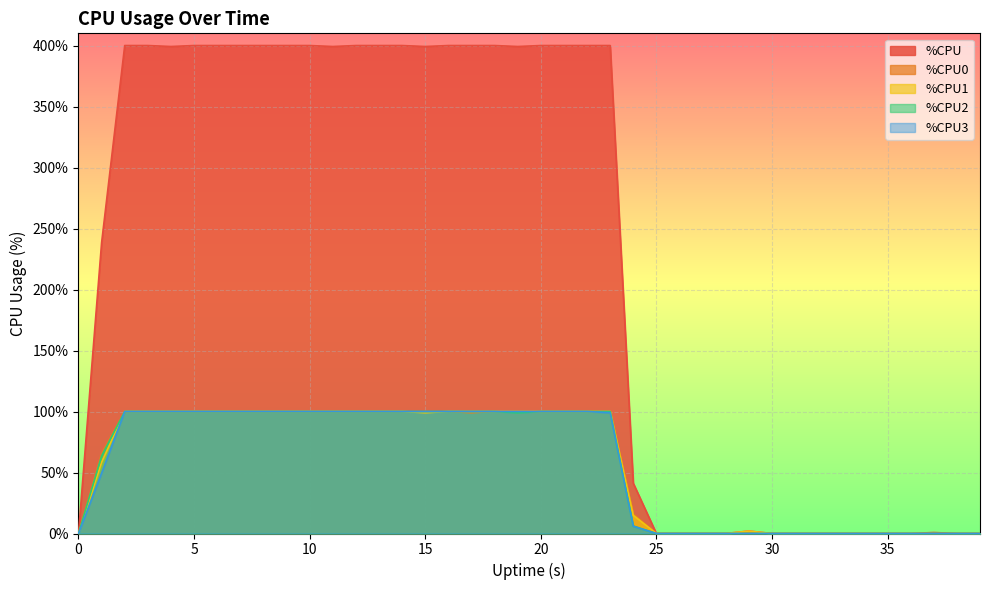

What is the difference between the %CPU2 values at 0 and 7?

100.0